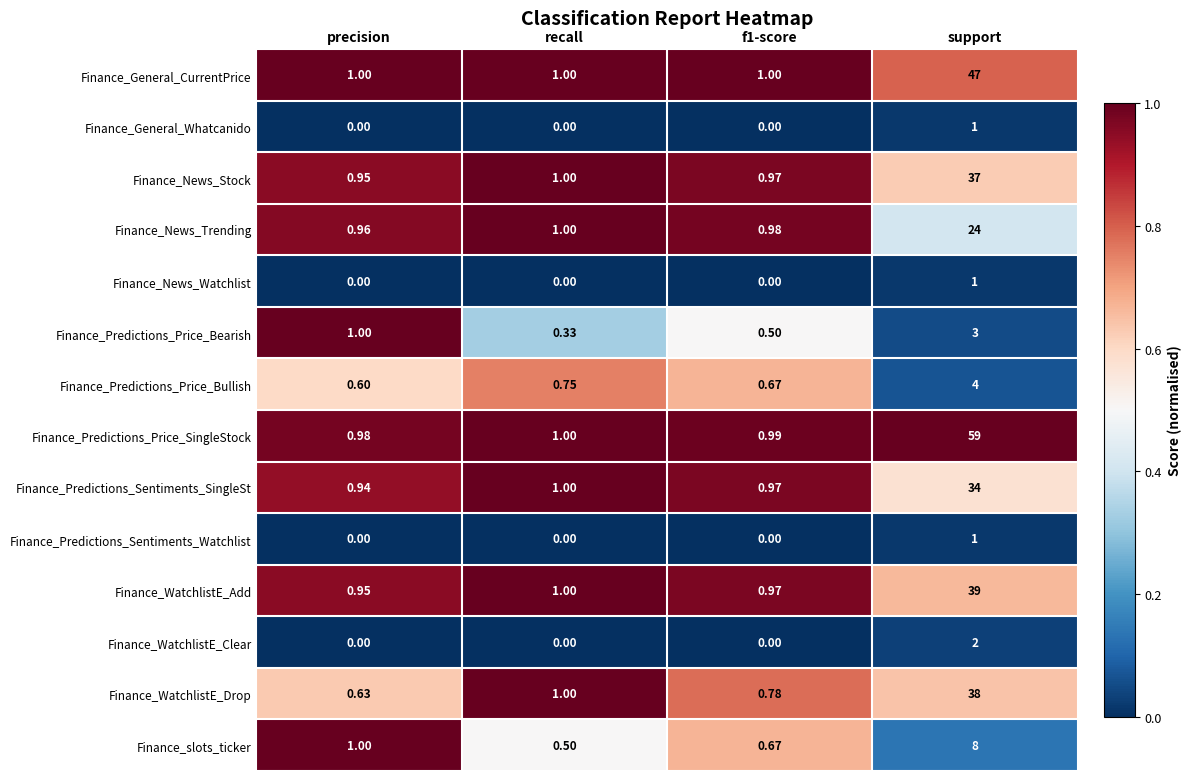

Which series changed the most between precision and recall?

Finance_Predictions_Price_Bearish